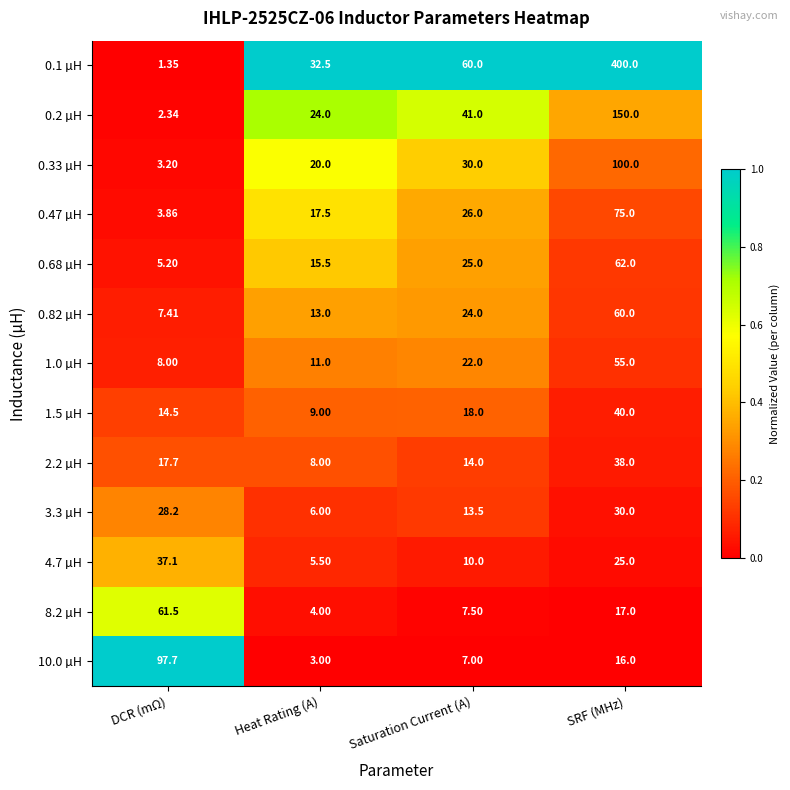

Where is 2.2 µH nearest to the value 23?

DCR (mΩ)